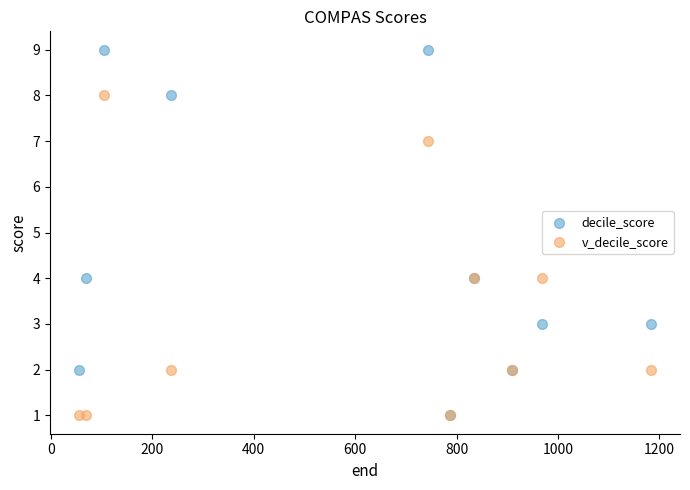

Which series reaches the maximum Y coordinate?

decile_score